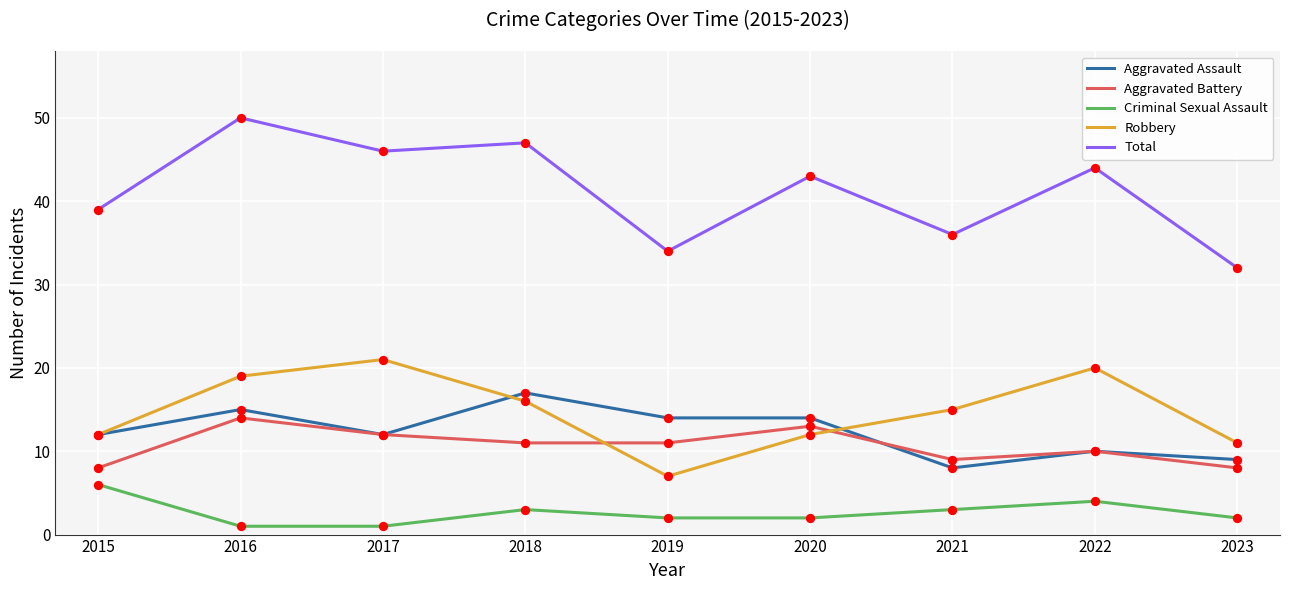

What is the total value across all series at 2021?

71